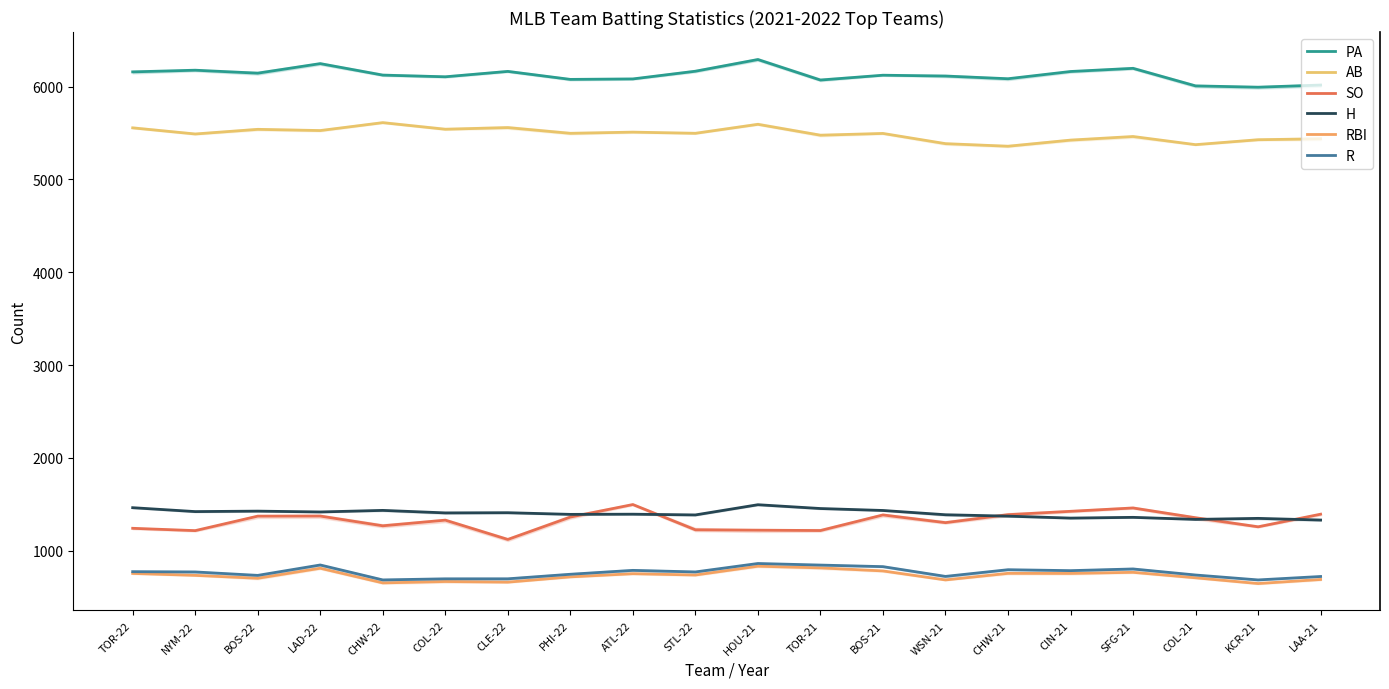

At which label does H reach its minimum?

LAA-21